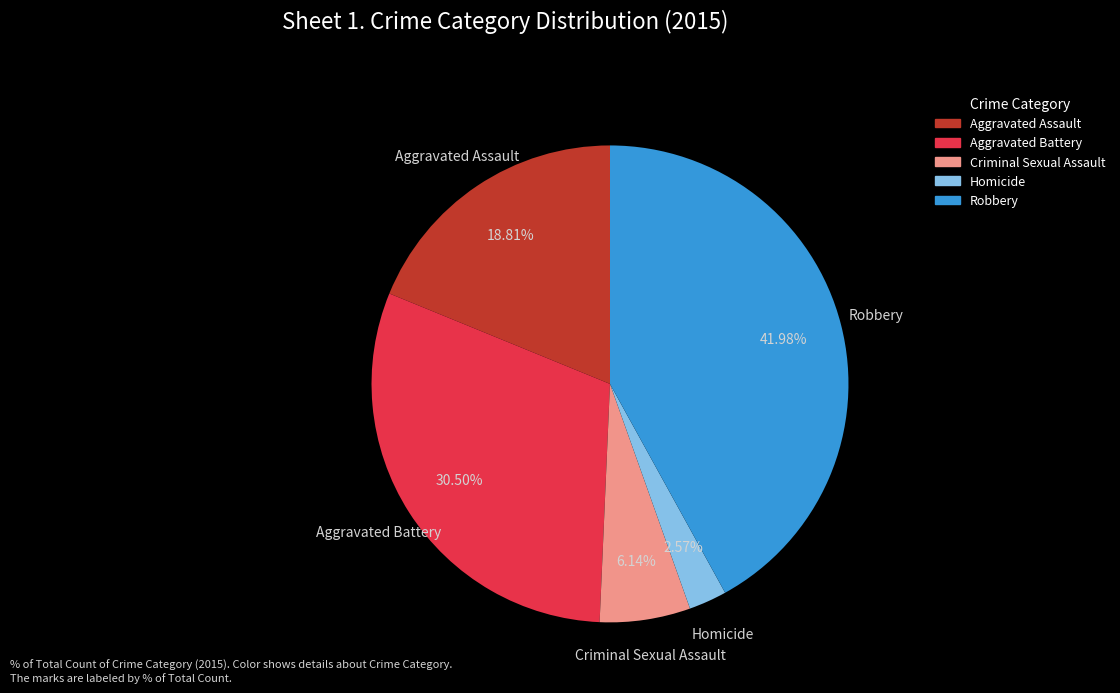

What percentage is the Aggravated Assault slice, to the nearest percent?

19%